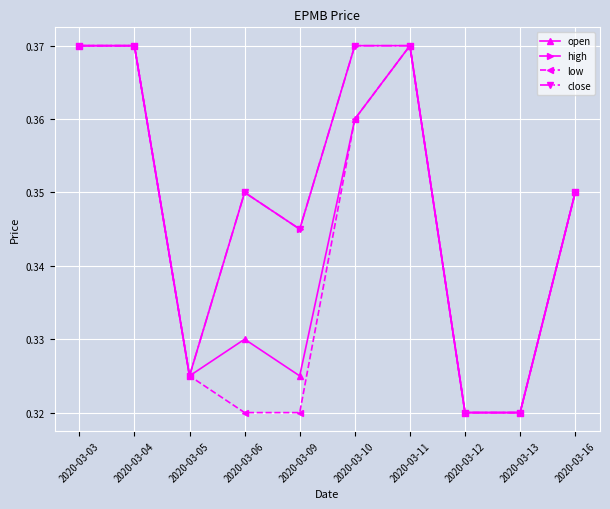

What is the minimum value shown in the chart?

0.3